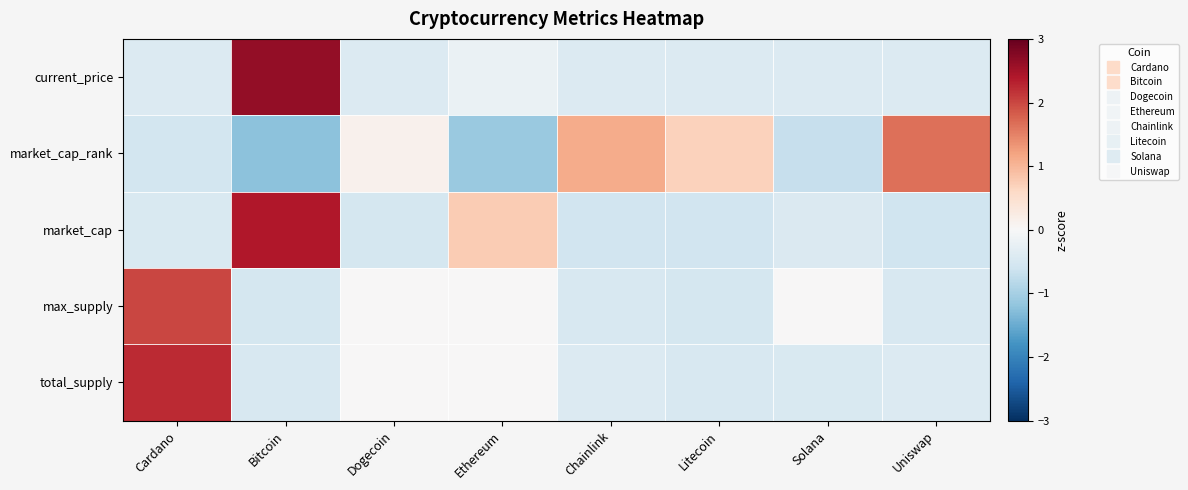

What is the greatest value displayed?

2.6